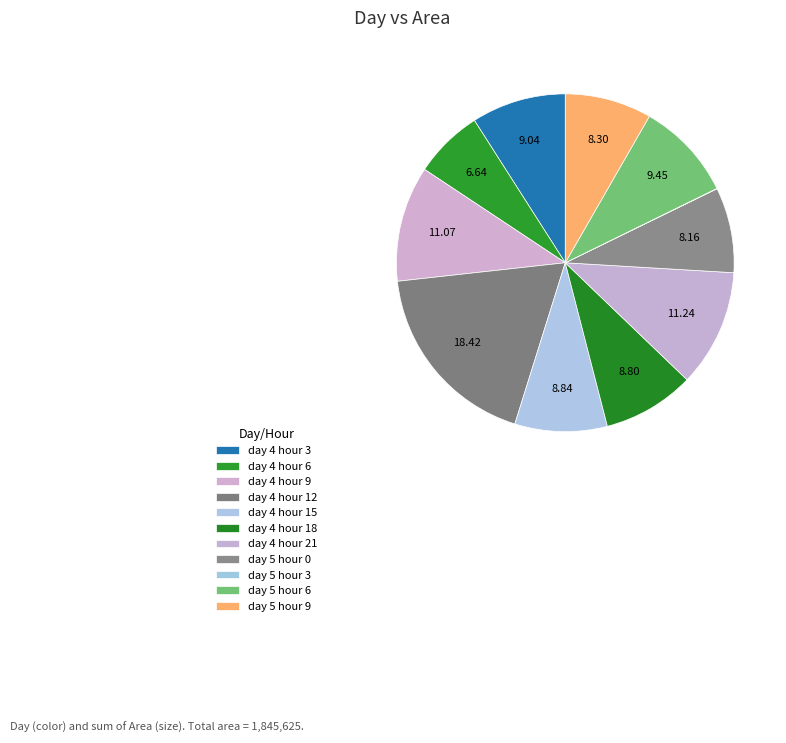

The day 5 hour 6 slice represents 9% of the pie. True or false?

True